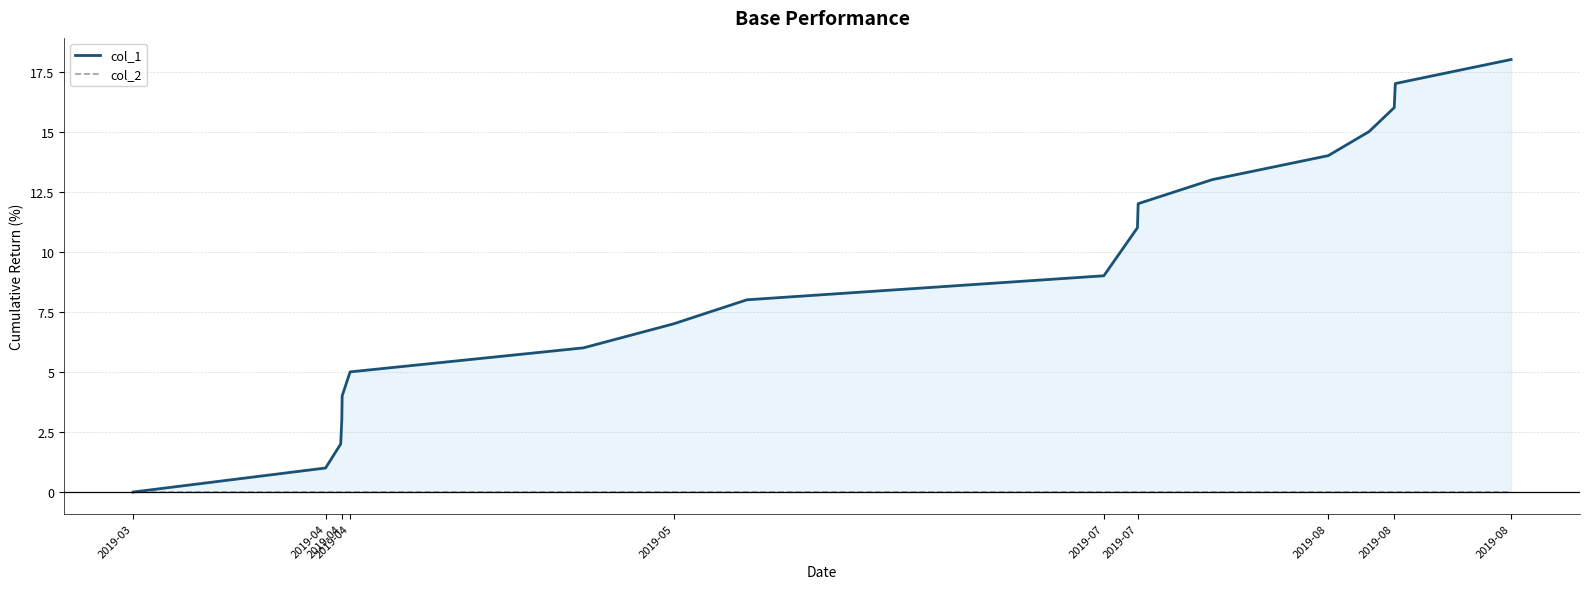

How many lines are shown in the chart?

2